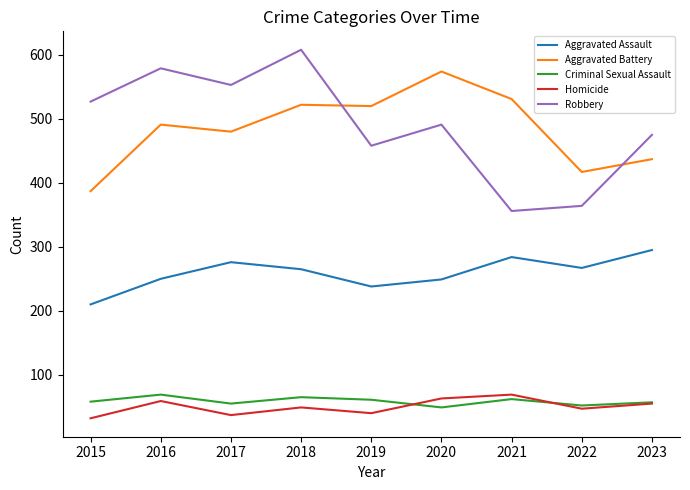

Which label corresponds to the largest value in the chart?

2018